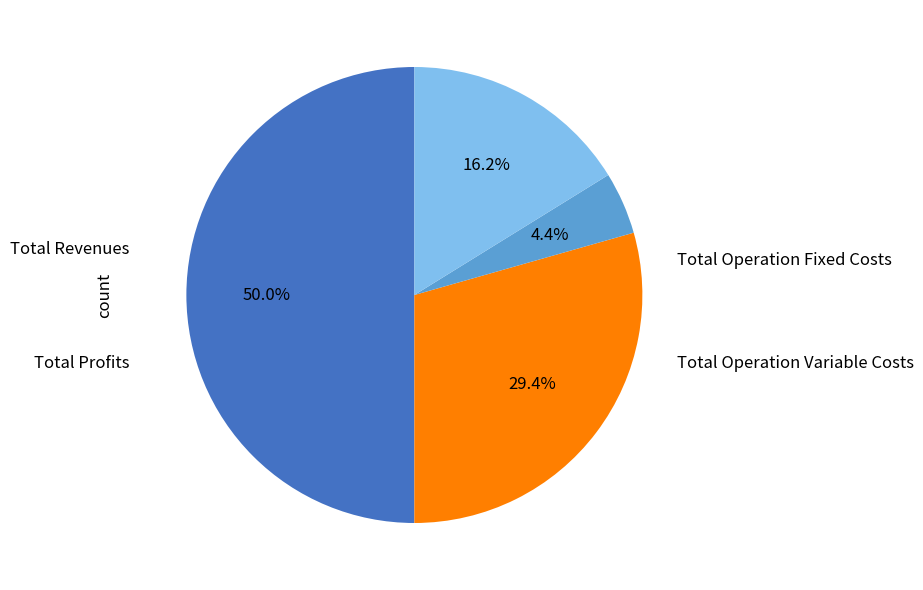

How many slices are in this pie chart?

4